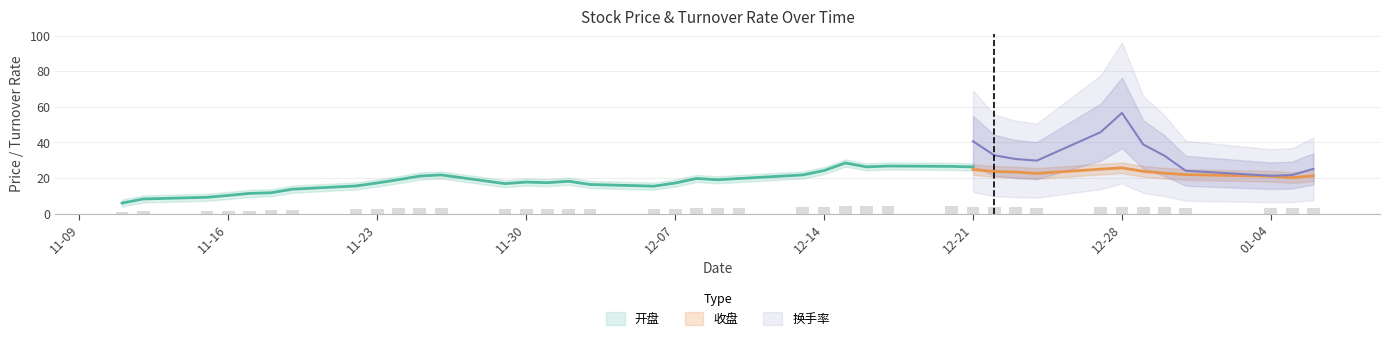

What is the sum of all 开盘 values?

771.8